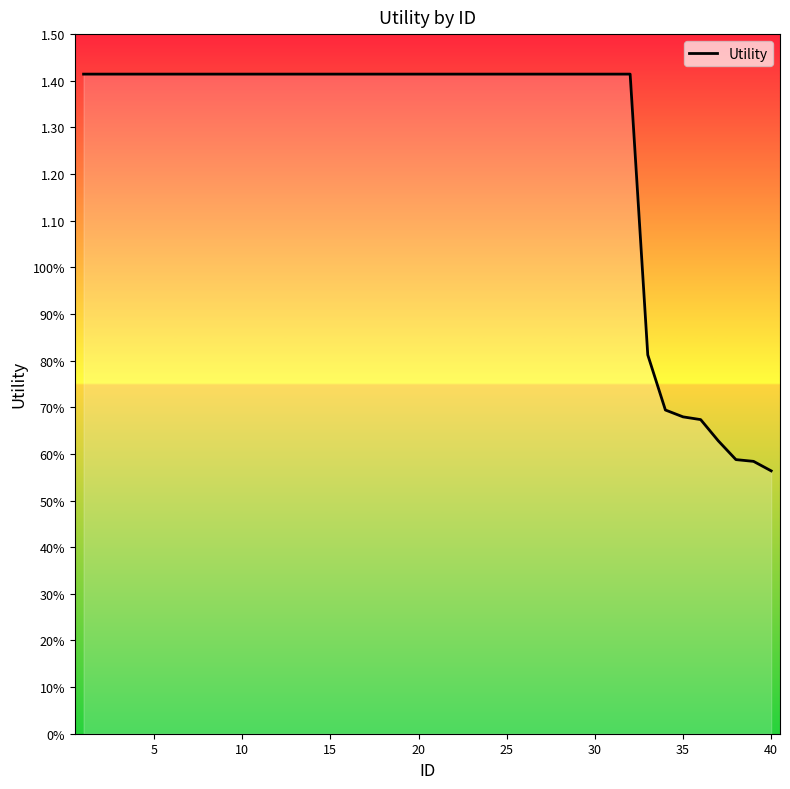

Does the chart have visible grid lines?

No